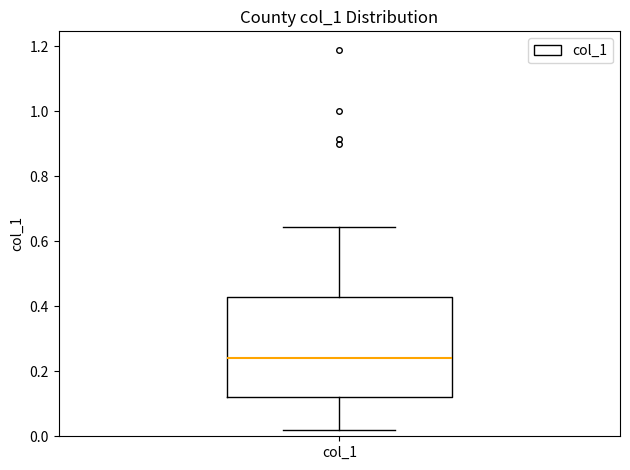

Read this box plot against the y-axis: the position of the median line, the range covered by the box, and the ends of both whiskers. The values are not printed on the chart, so give them approximately, as read against the axis.

median 0.24, box 0.12 to 0.42, whiskers 0.02 to 0.64